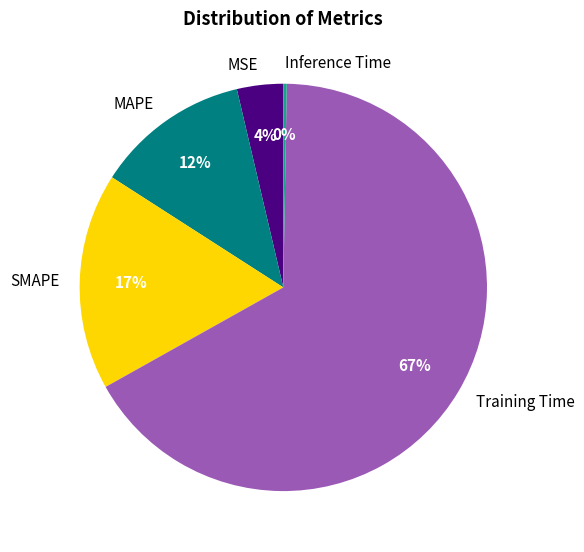

True or false: MAPE accounts for 26% of the total.

False